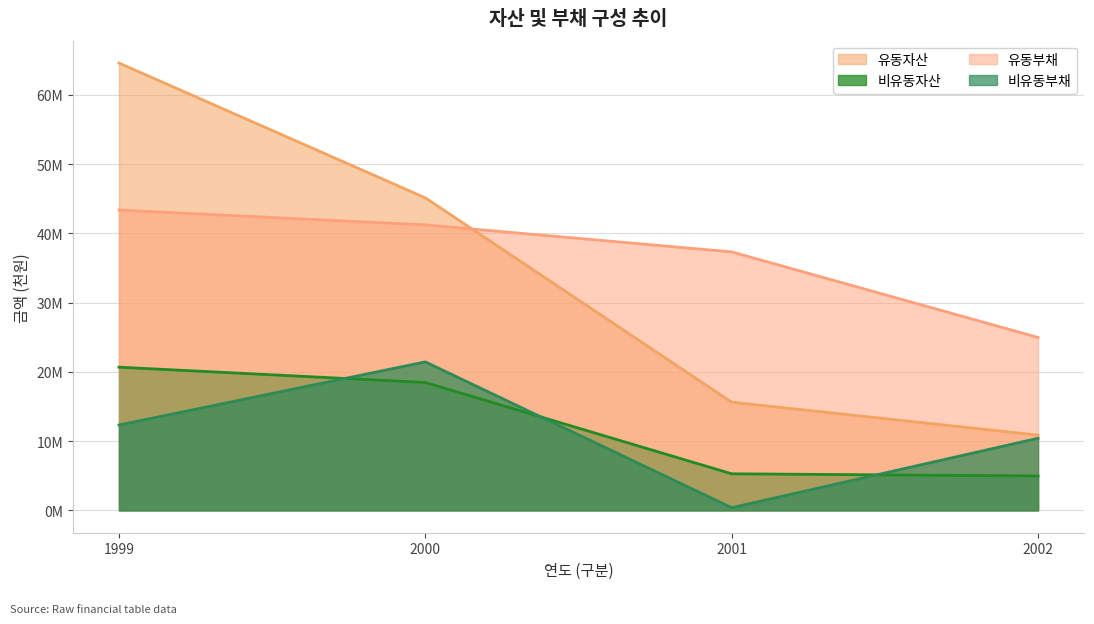

At 2000, list the series in order from largest to smallest.

유동자산, 유동부채, 비유동부채, 비유동자산